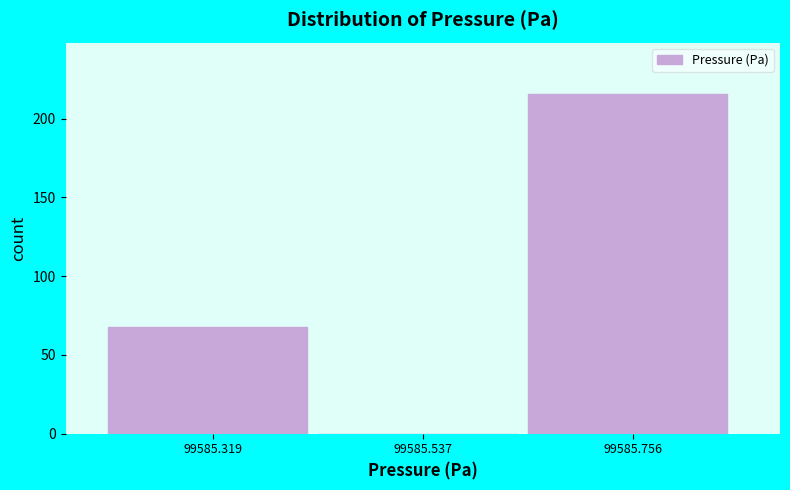

How tall is the bar that spans 99585.65 to 99585.85 on the x-axis? Neither the bar edges nor the heights are printed on the chart, so give them approximately, as read against the axes.

215